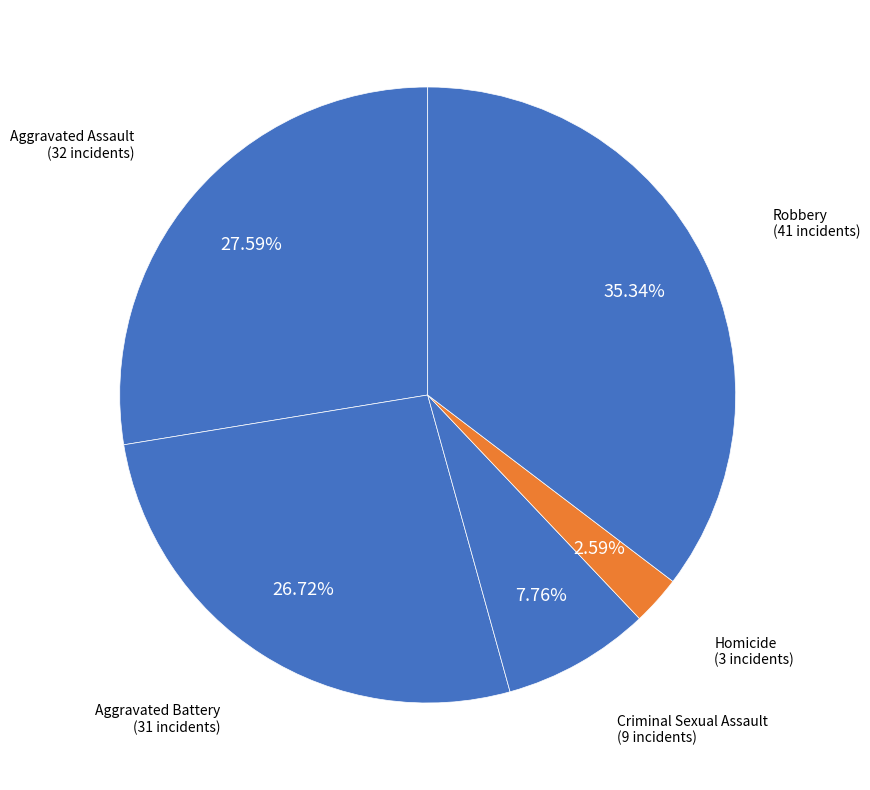

Rank the categories by value from lowest to highest.

Homicide, Criminal Sexual Assault, Aggravated Battery, Aggravated Assault, Robbery